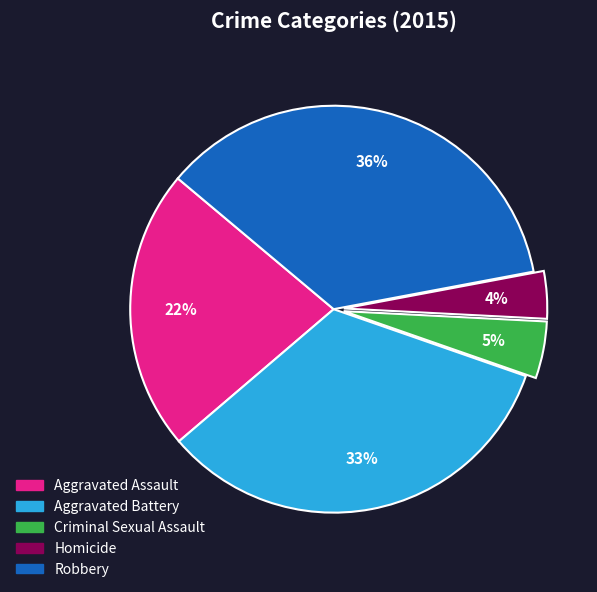

Rank the categories by value from lowest to highest.

Homicide, Criminal Sexual Assault, Aggravated Assault, Aggravated Battery, Robbery